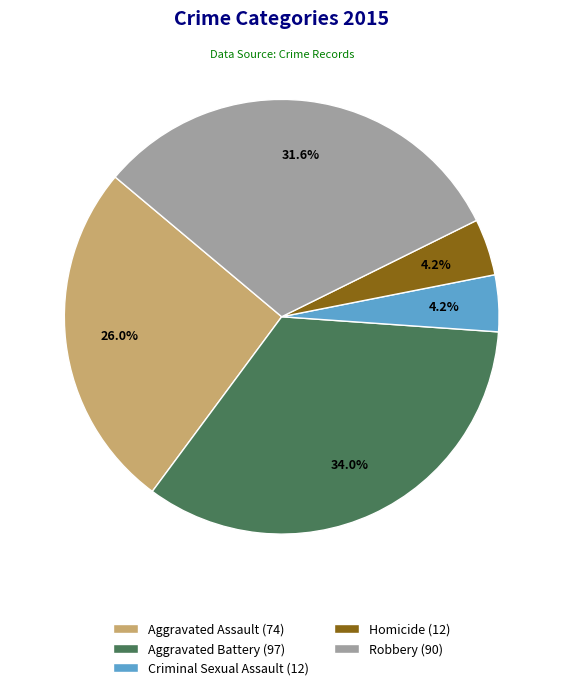

The Robbery slice represents 32% of the pie. True or false?

True